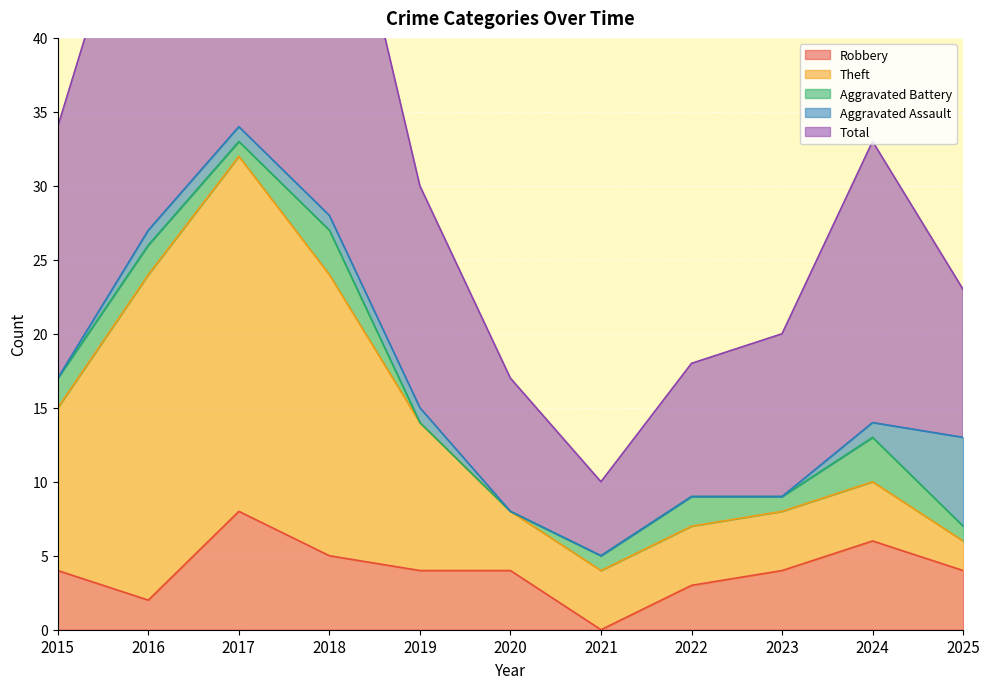

What is the average value of the Robbery series?

4